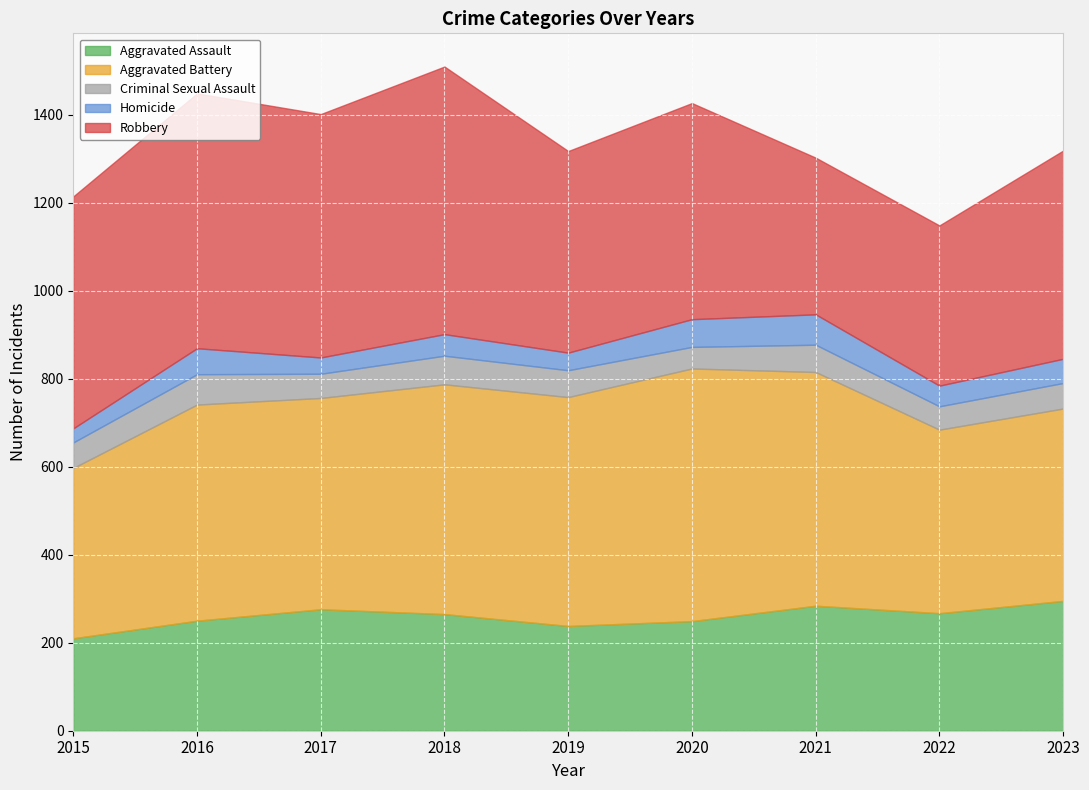

List the labels in order of Criminal Sexual Assault value, largest first.

2016, 2018, 2021, 2019, 2015, 2023, 2017, 2022, 2020